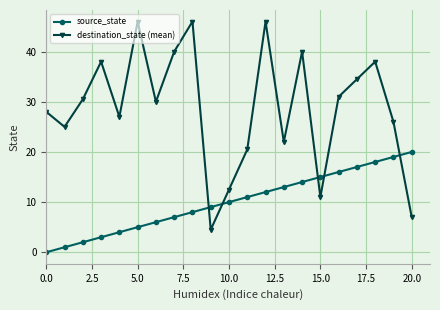

In destination_state (mean), how many points are higher than both neighbors (excluding endpoints)?

6